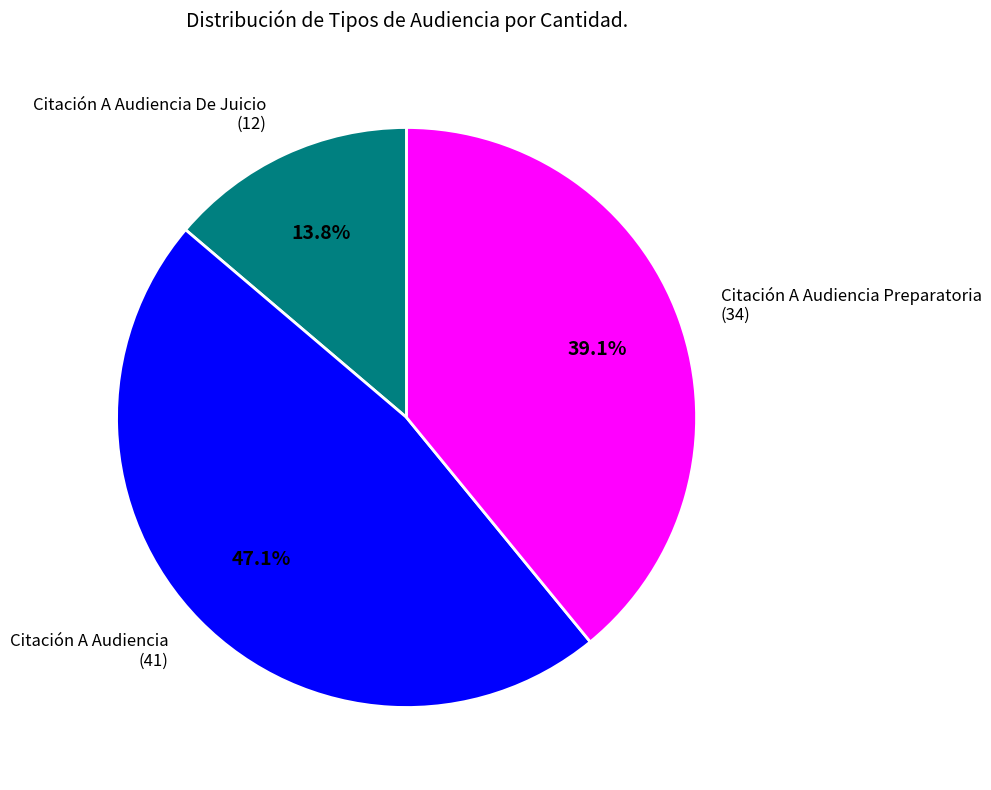

How much of the chart is everything except Citación A Audiencia Preparatoria (34)?

60.9%